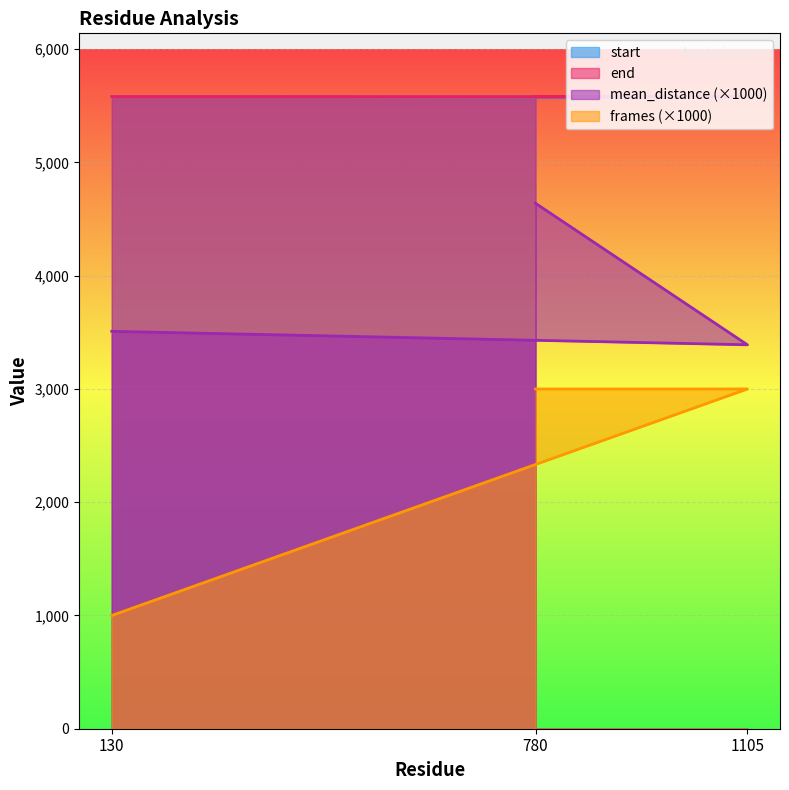

What is the difference between the maximum and minimum values in the mean_distance series?

1249.4